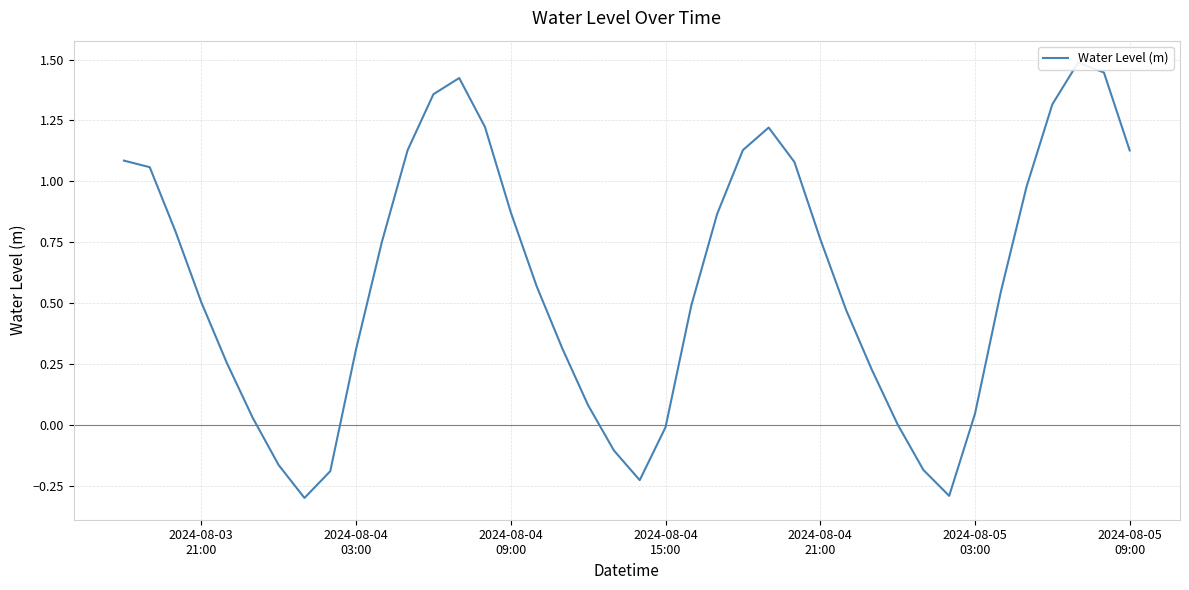

Is this an area chart (filled region under the line)?

No